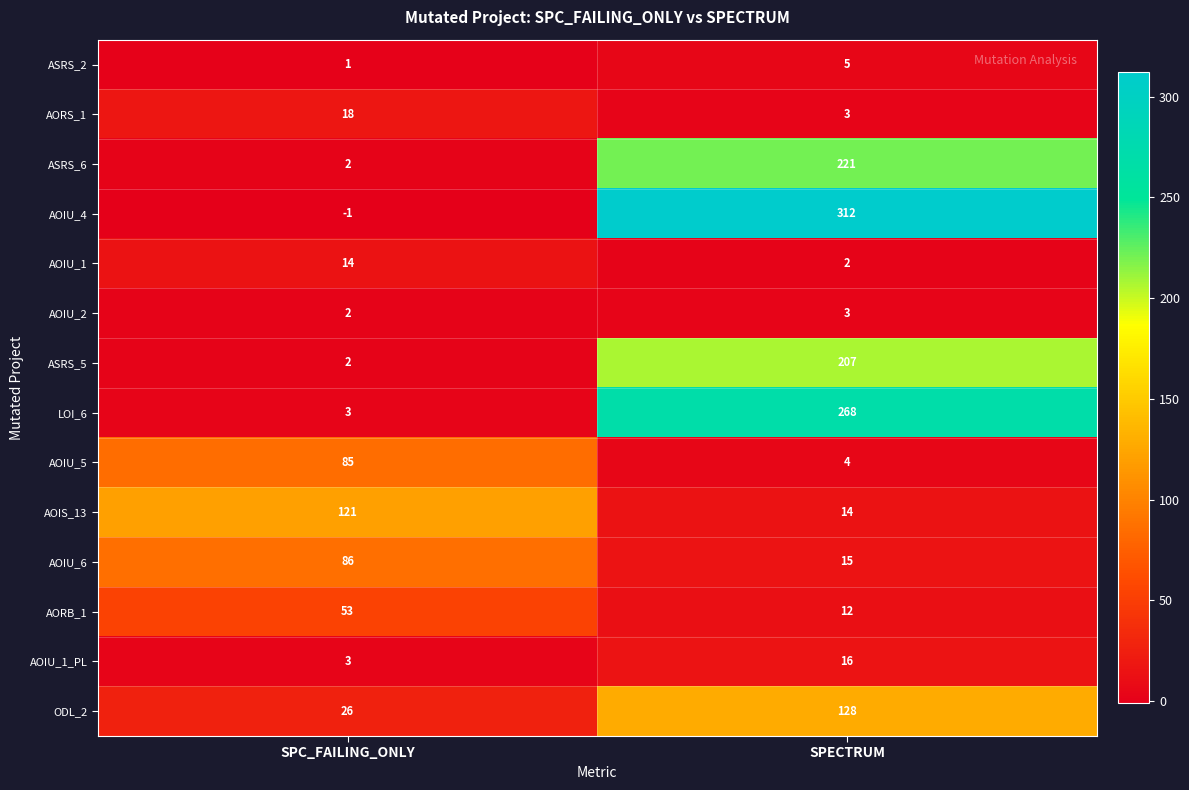

Where is AORB_1 nearest to the value 32?

SPECTRUM